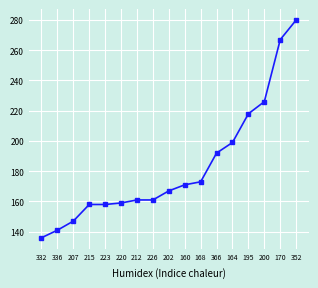

What is the maximum value shown in the chart?

280